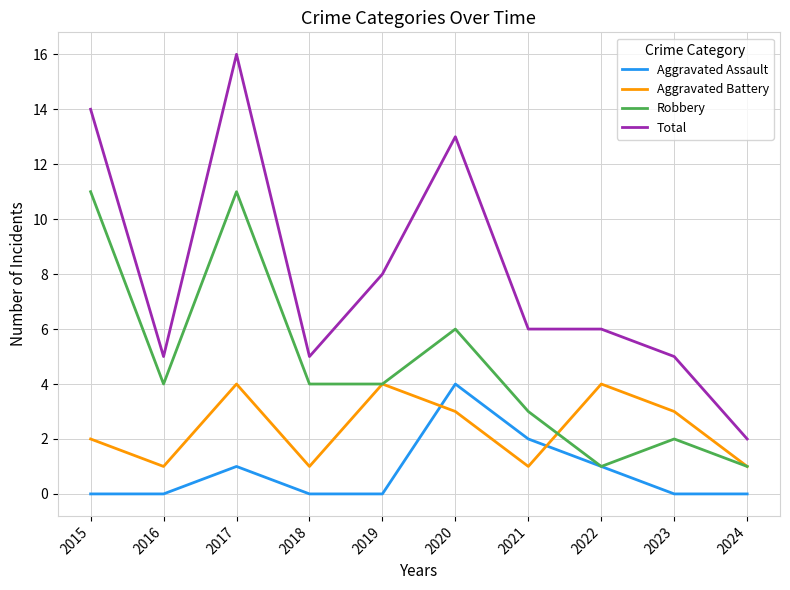

What is the lowest value of the Aggravated Battery series?

1